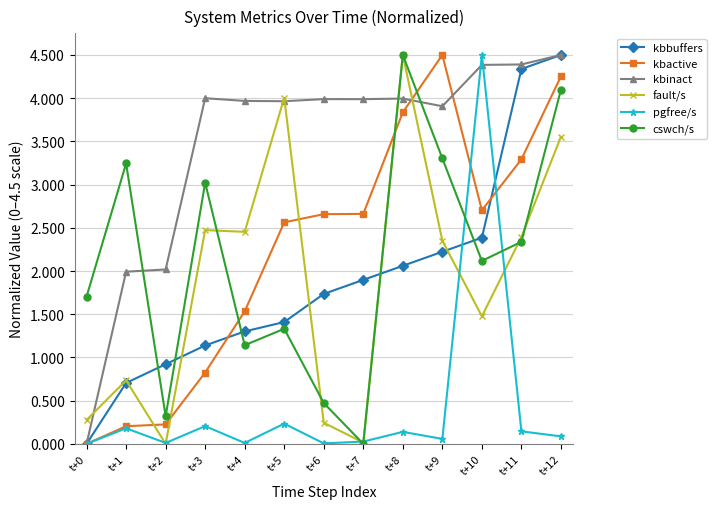

Does the chart display data point markers on the line(s)?

Yes